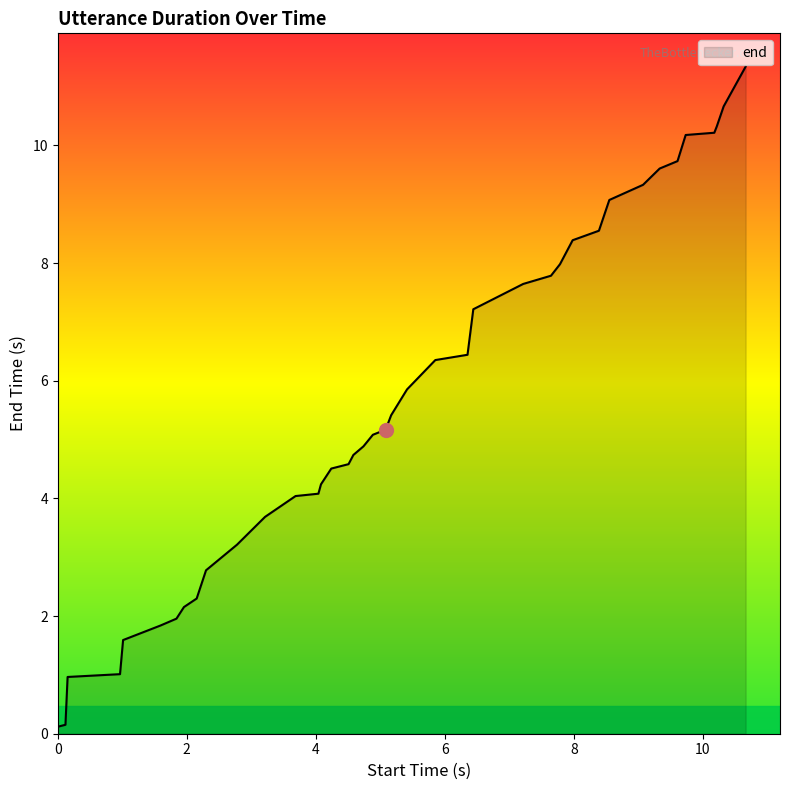

What is the difference between the maximum and minimum values?

11.2